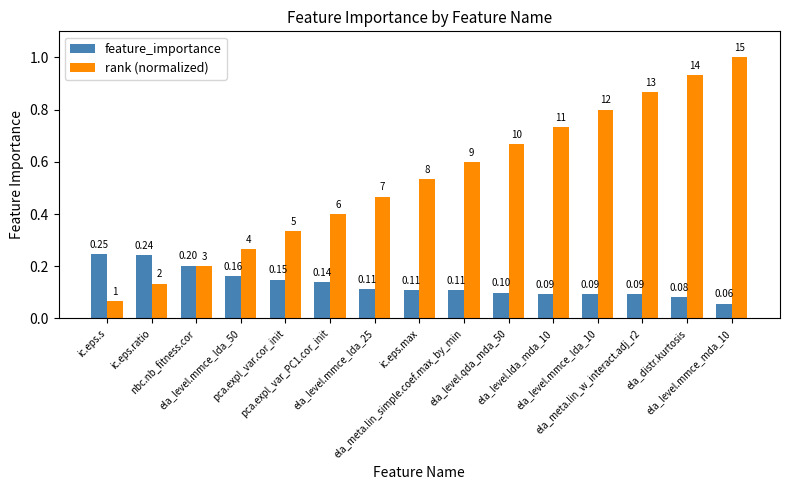

At which label does rank (normalized) reach its minimum?

ic.eps.s